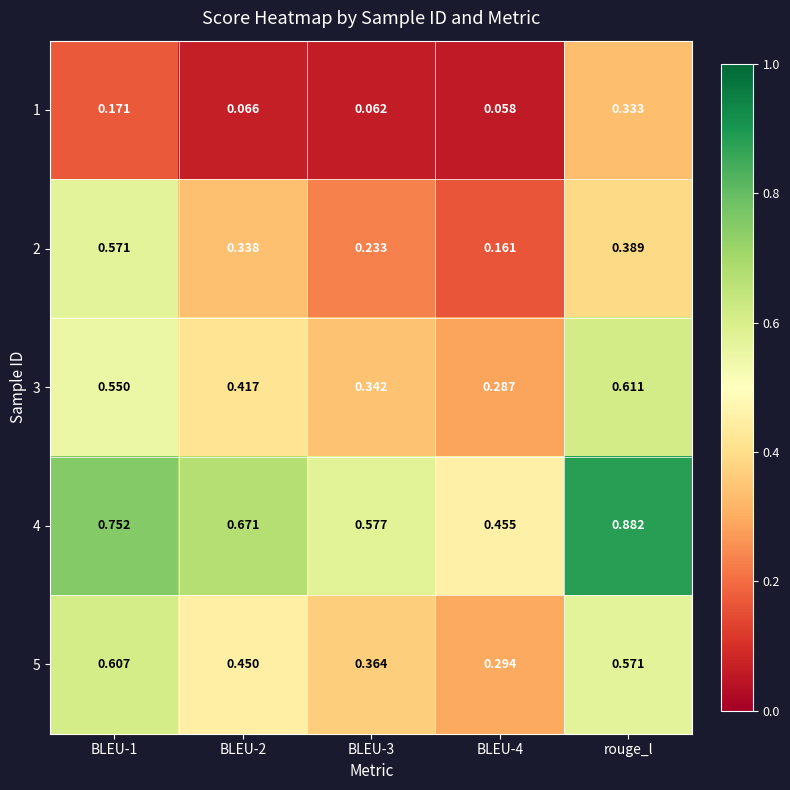

Which category has the highest value in the 3 series?

rouge_l